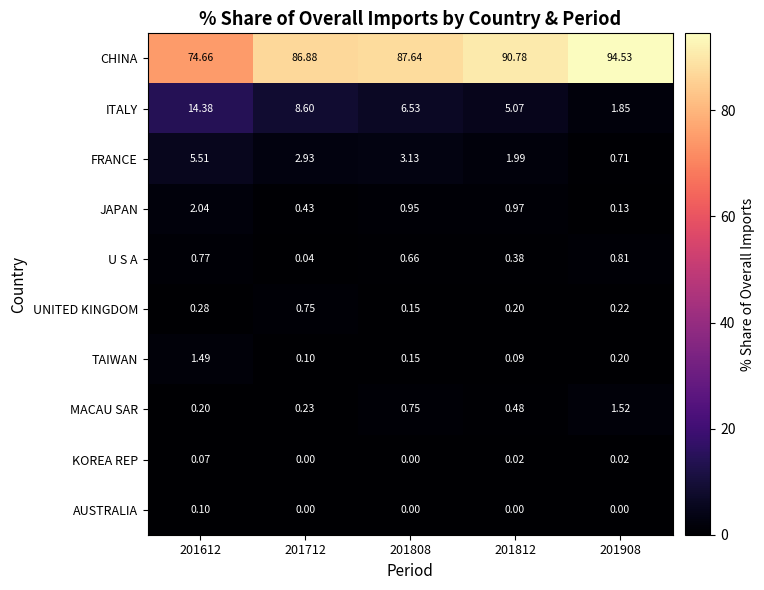

Which series has the largest total across all categories?

CHINA